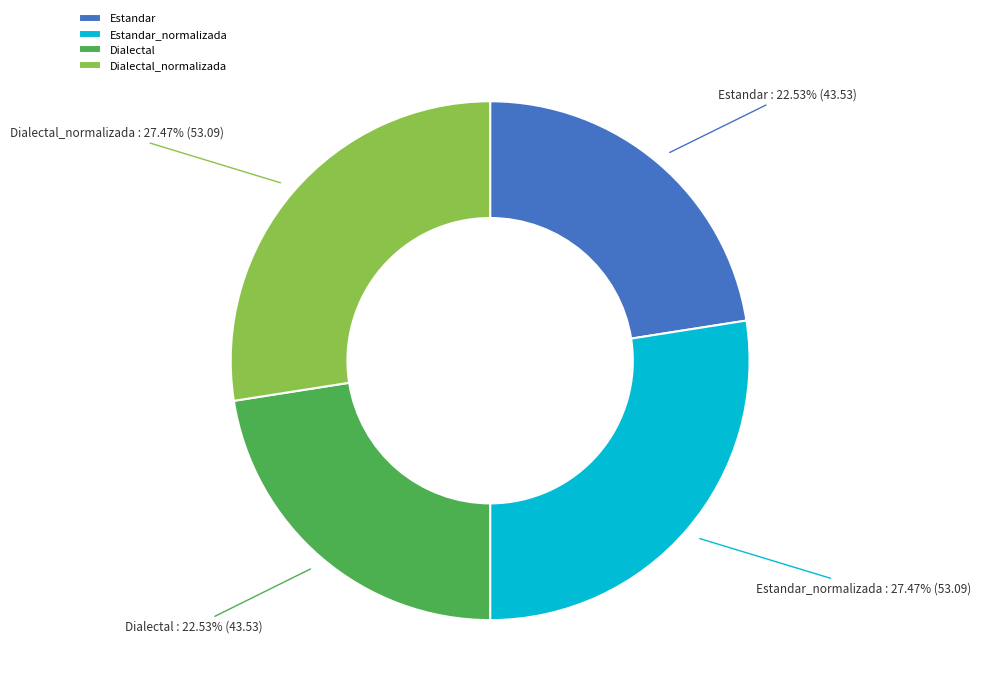

Do Dialectal and Estandar together represent more than half of the pie?

No